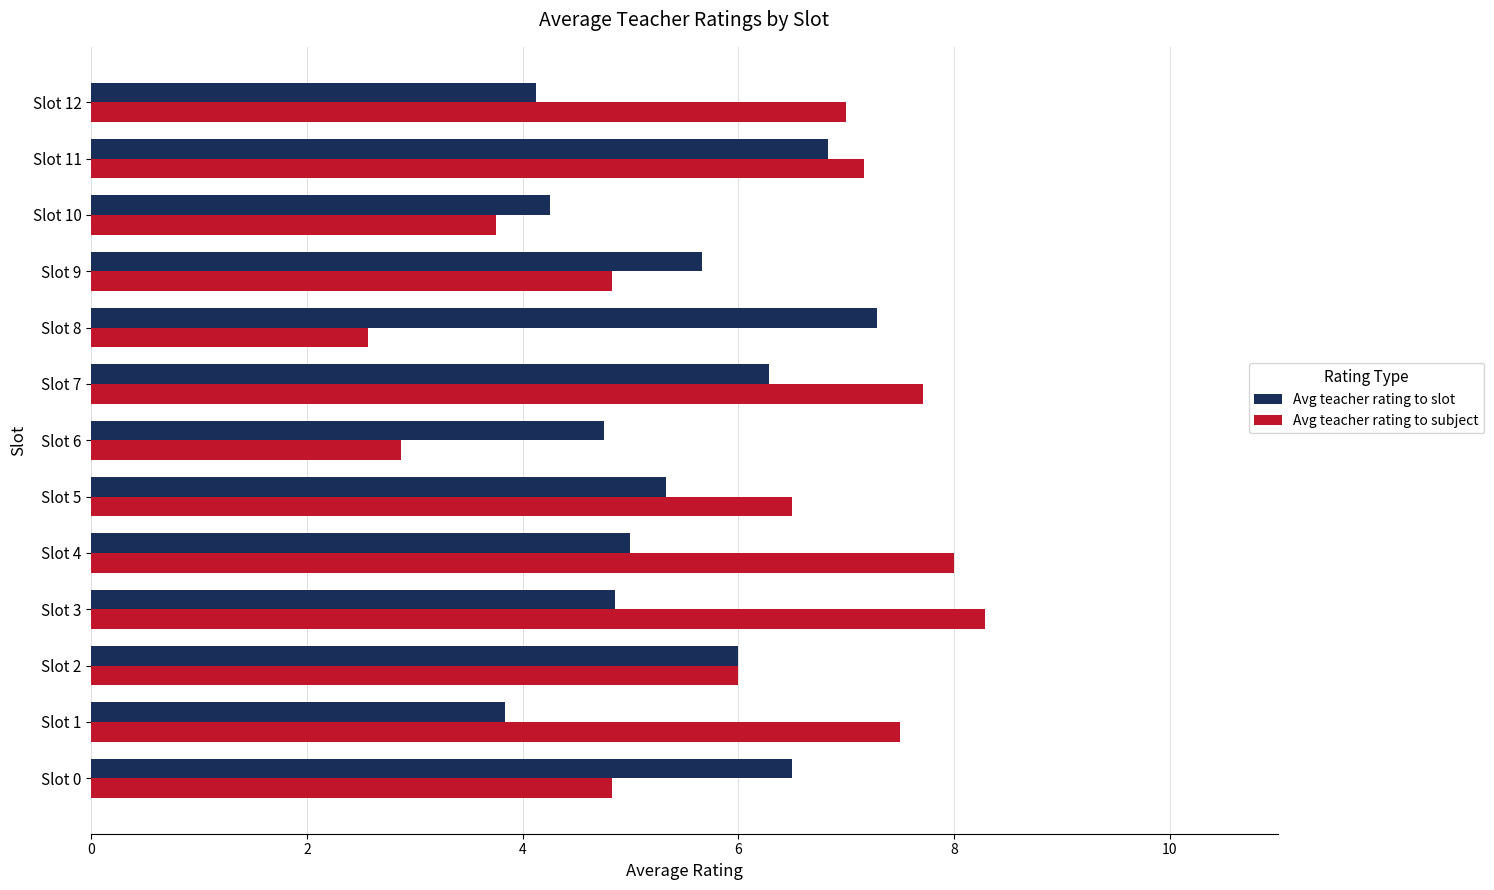

Is the value of Avg teacher rating to subject at Slot 1 greater than the value of Avg teacher rating to slot at Slot 3?

Yes